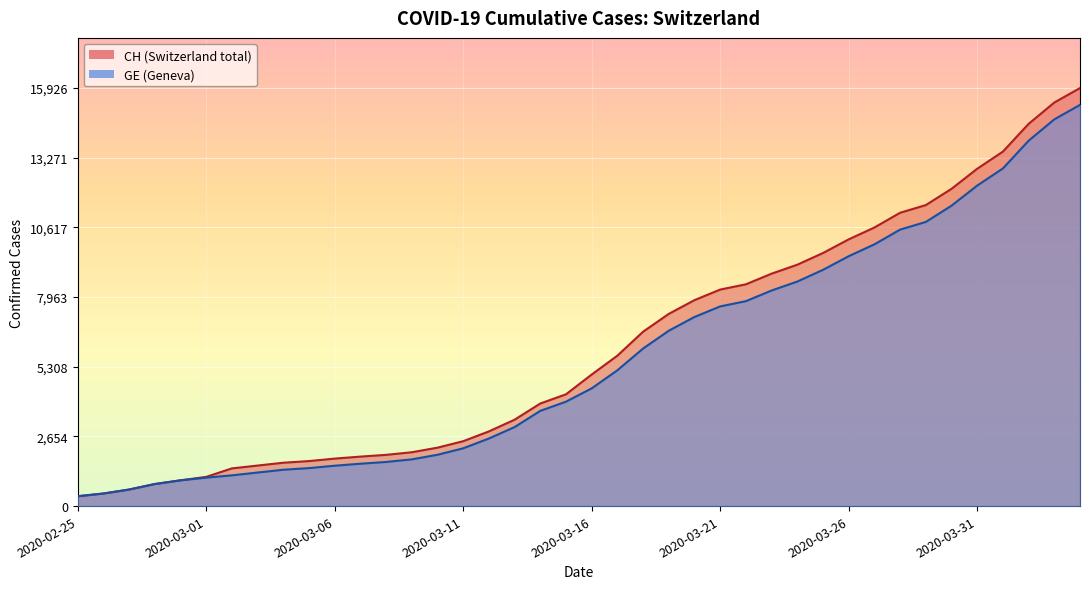

The CH series shows 5116 at 2020-03-22. True or false?

False